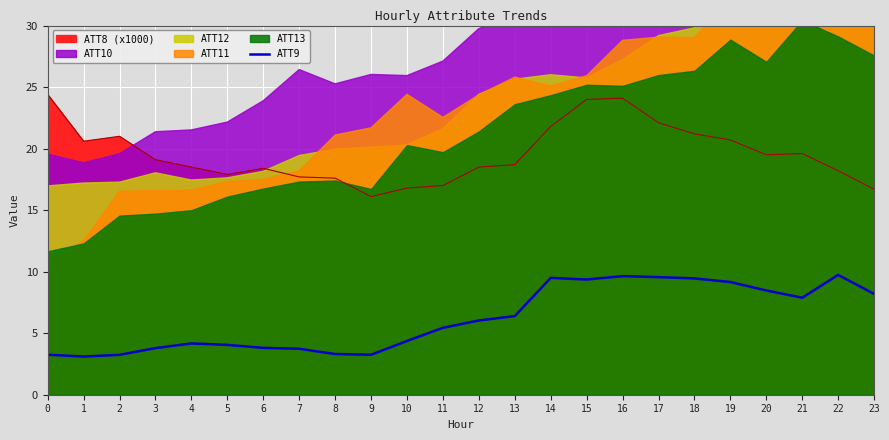

What is the difference between the maximum and minimum values?

6.6